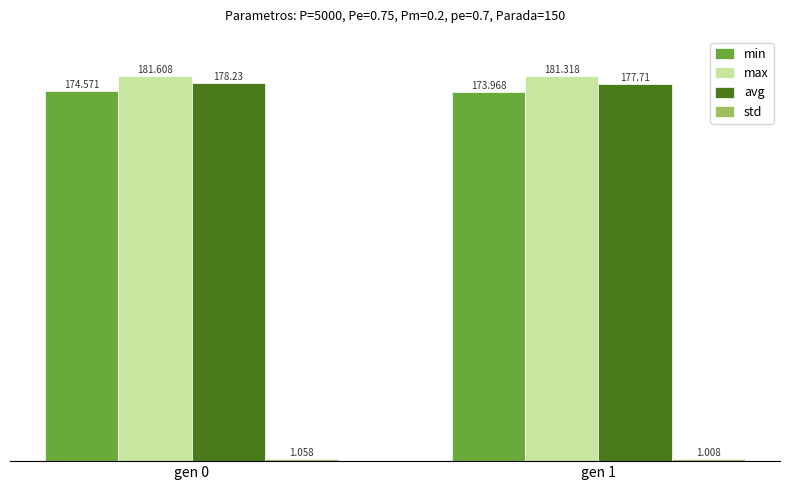

Which series changed the most between gen 0 and gen 1?

min